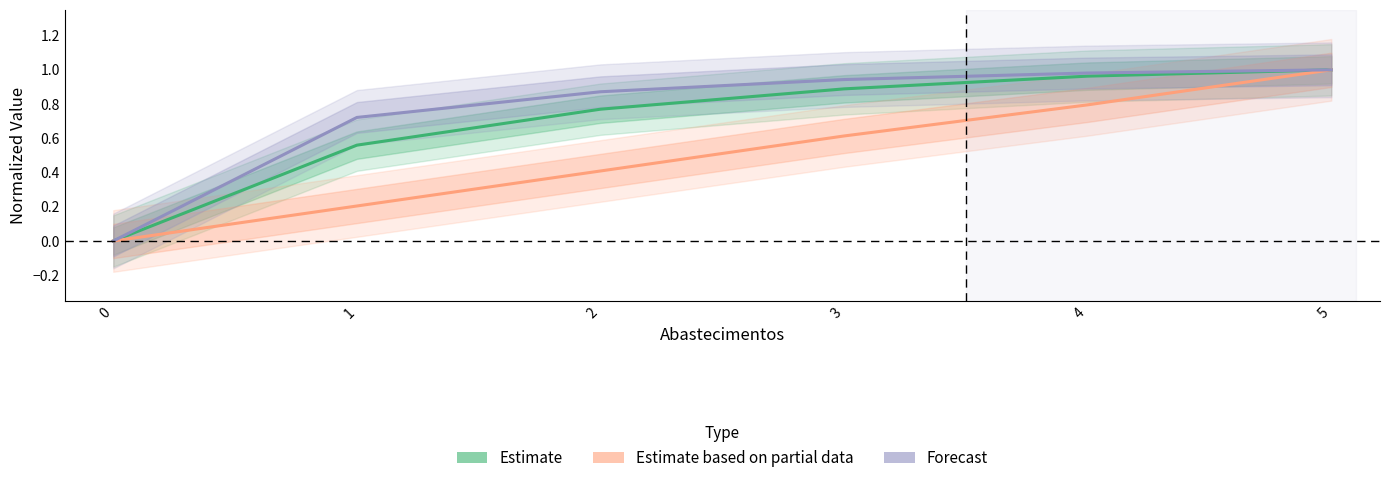

True or false: Estimate has a value of 0.0 at 0.

True